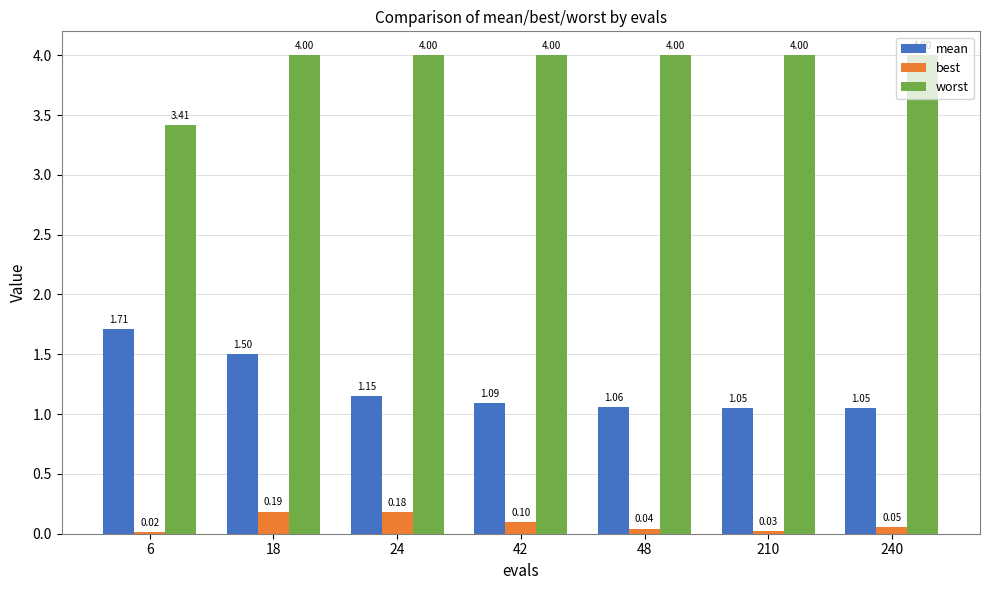

Which series has the largest range (max minus min)?

mean